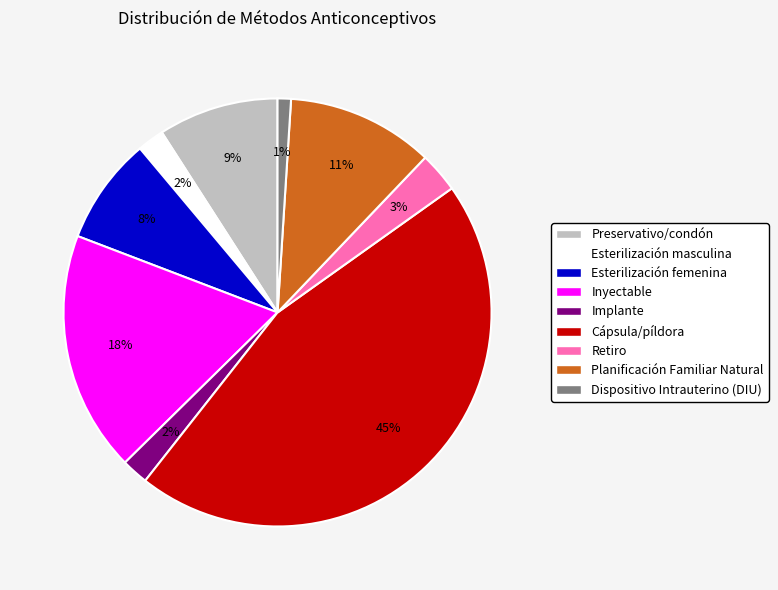

Is the sum of Esterilización masculina and Cápsula/píldora greater than half?

No